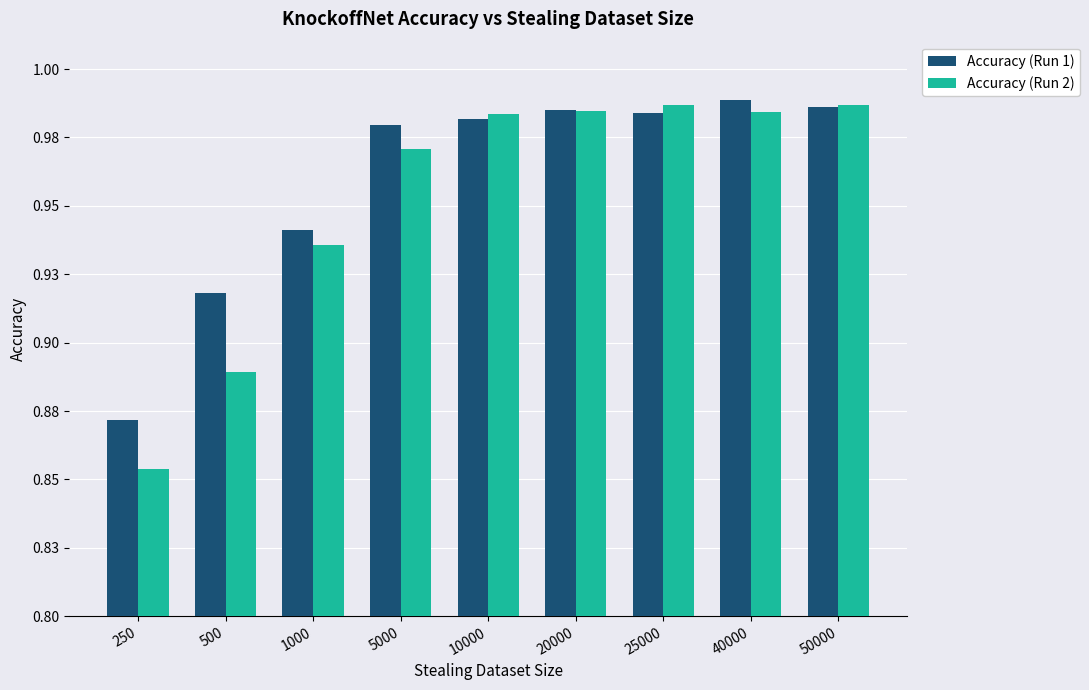

At which category is the sum across all series the highest?

40000